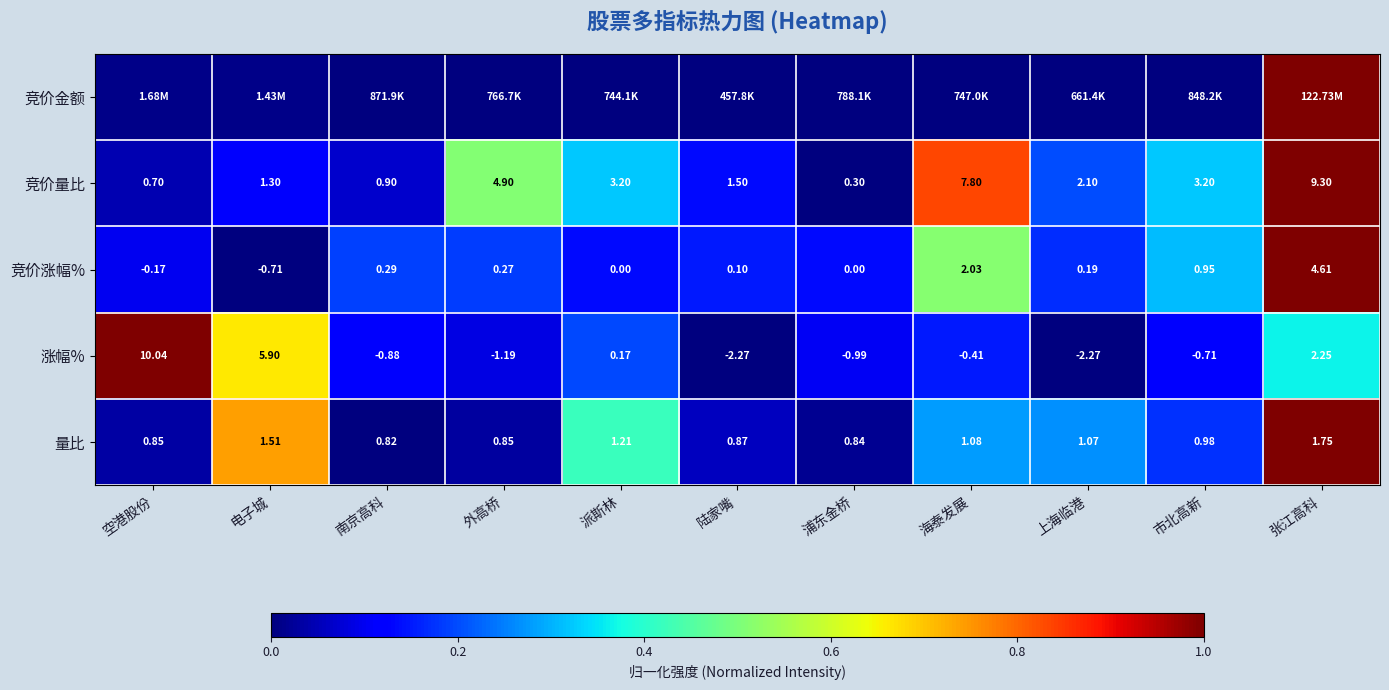

At which label does 涨幅% first exceed 0?

空港股份